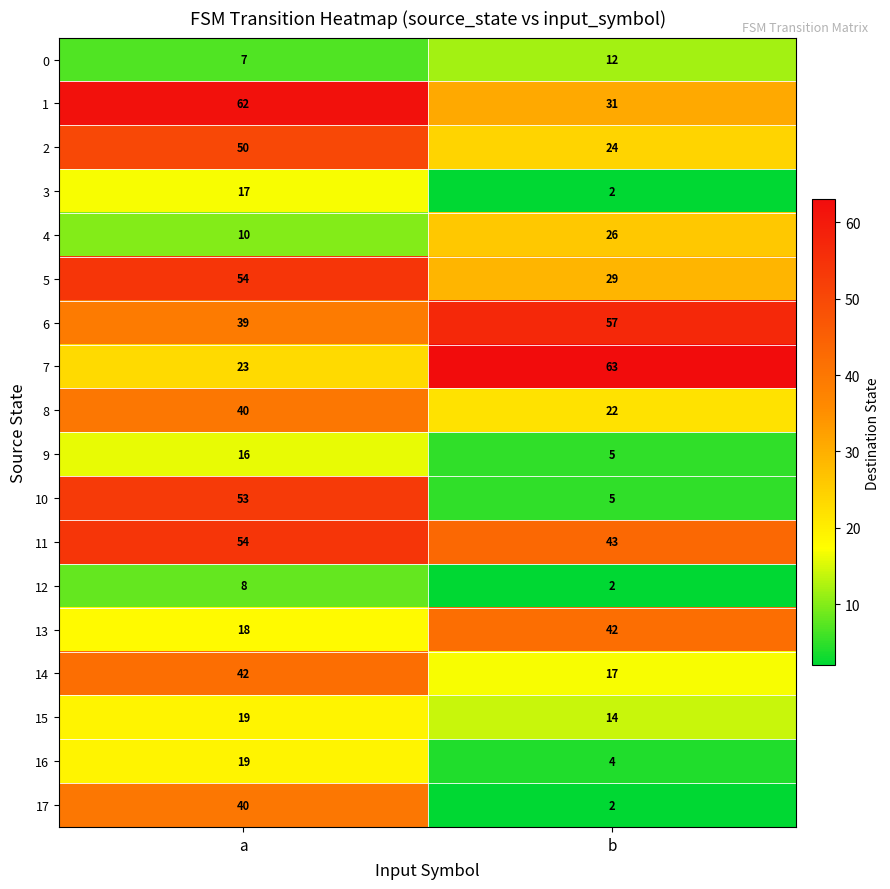

What is the approximate value of 3 at a?

17